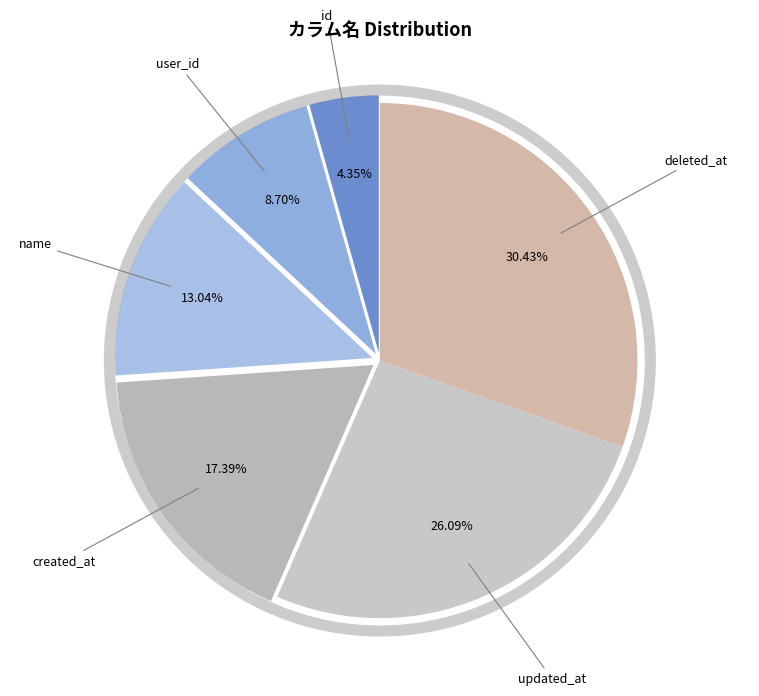

What is the total percentage of user_id and name?

21.7%